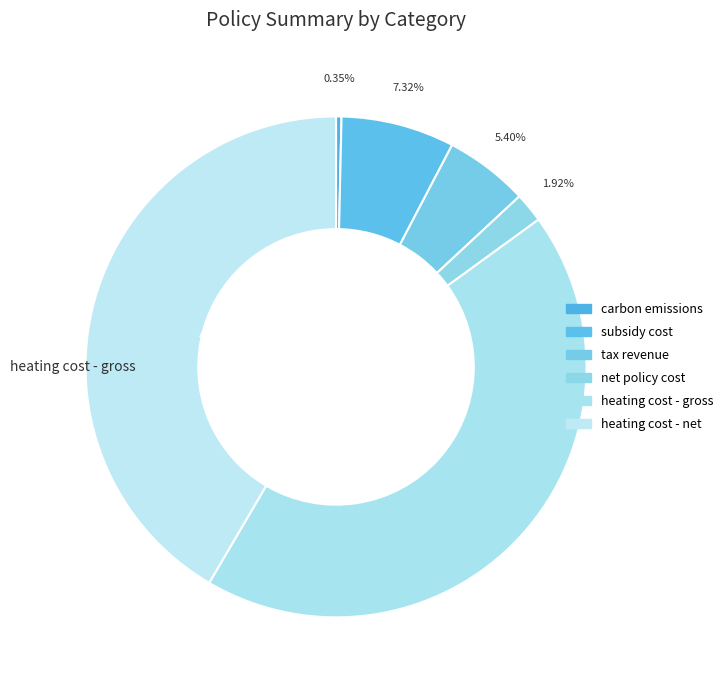

What is the total percentage of tax revenue and net policy cost?

7.3%